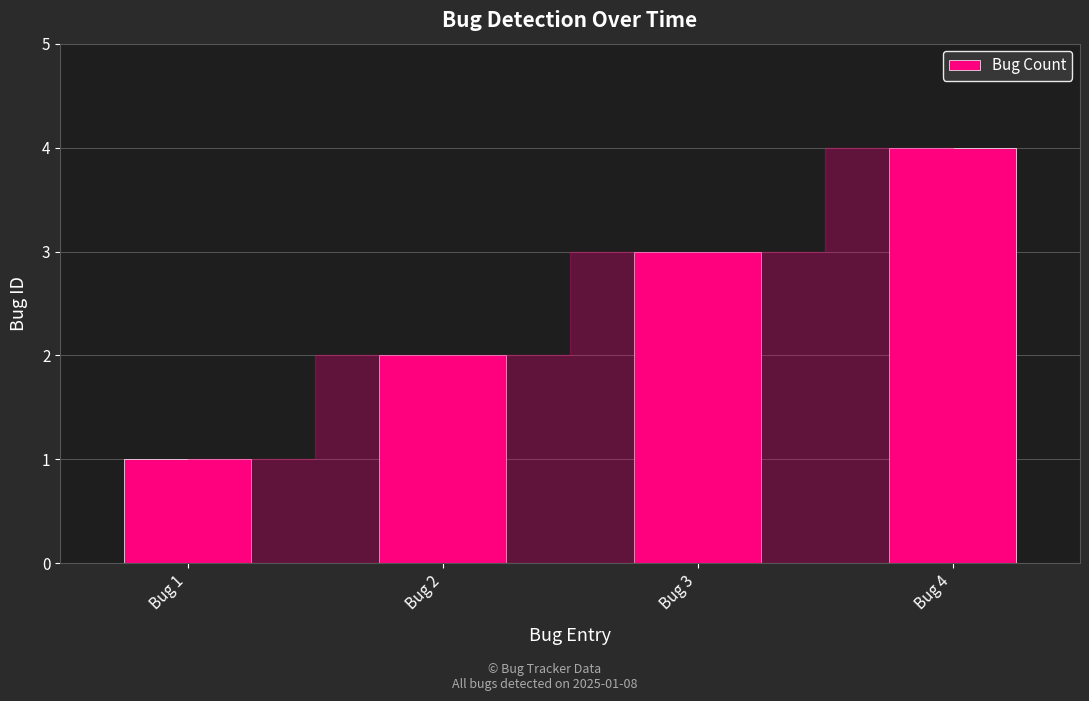

Rank the categories by value from lowest to highest.

Bug 1, Bug 2, Bug 3, Bug 4